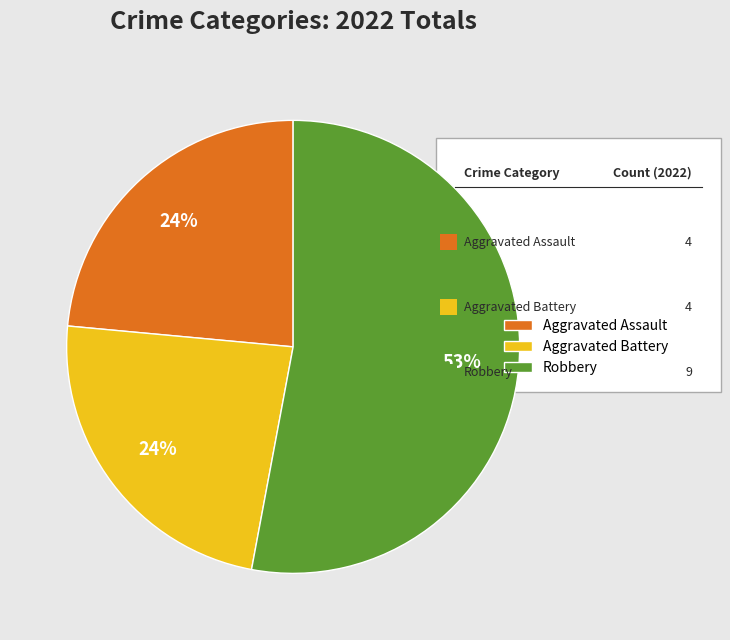

Is it true that Aggravated Assault is 36% of the pie?

False